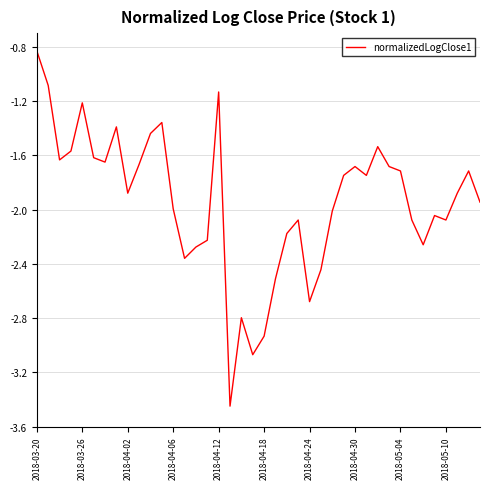

What is the greatest value displayed?

-0.8